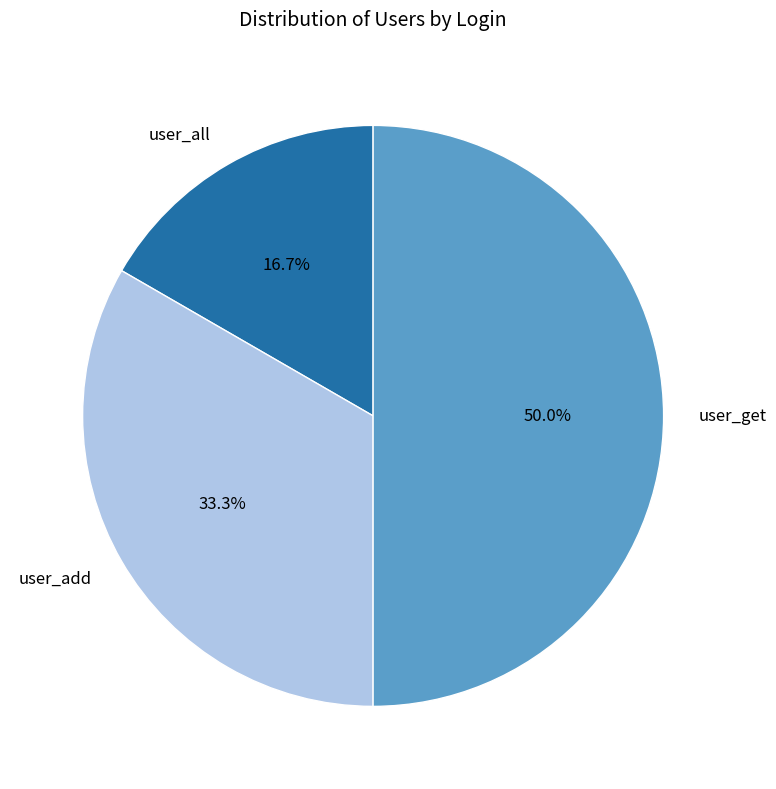

The user_get slice represents 56% of the pie. True or false?

False